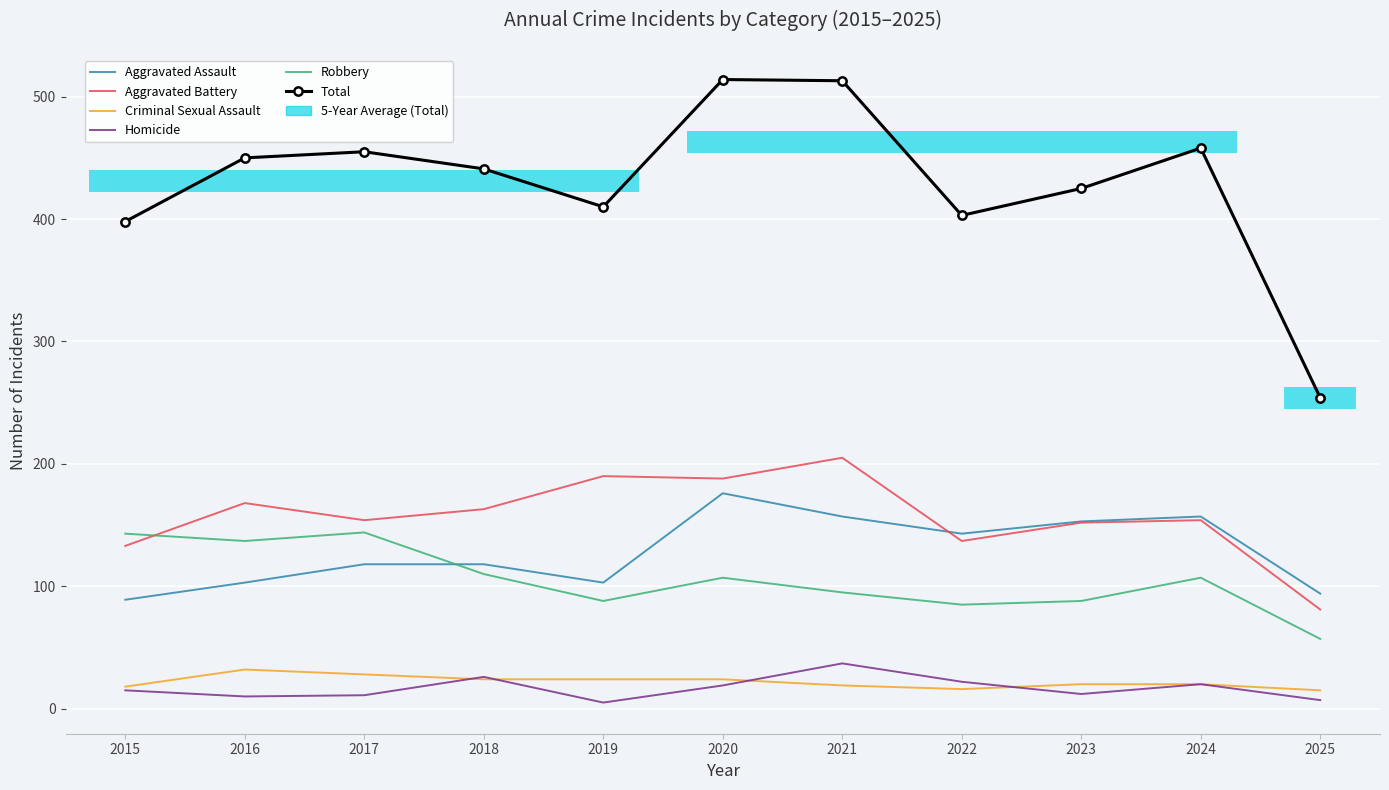

How many lines are shown in the chart?

6